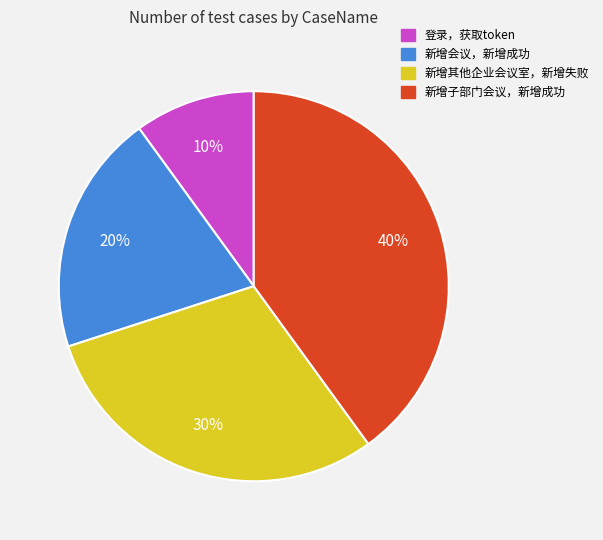

Is the sum of 新增会议，新增成功 and 登录，获取token greater than half?

No